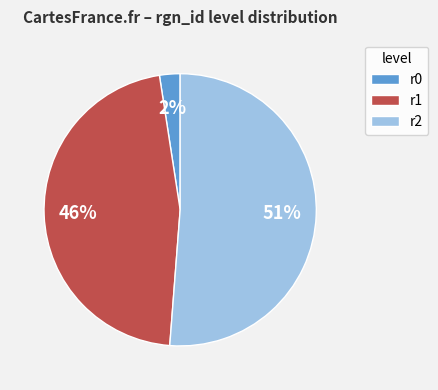

How many segments does this pie chart have?

3